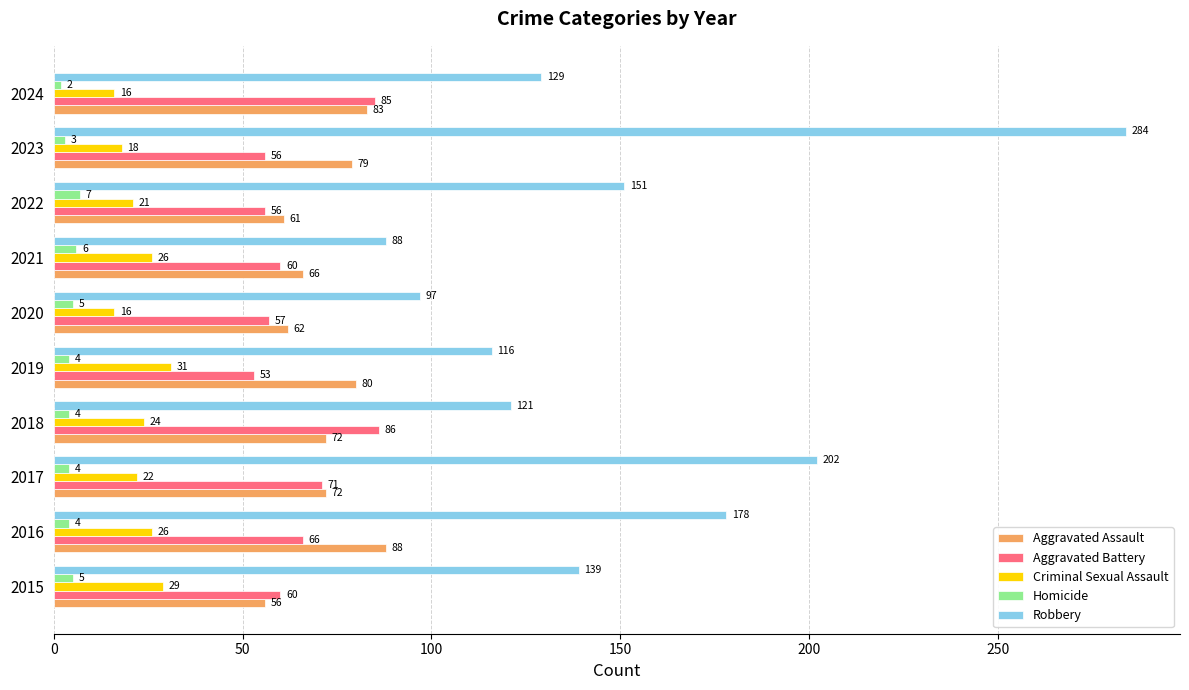

Which series changed the most between 2016 and 2024?

Robbery